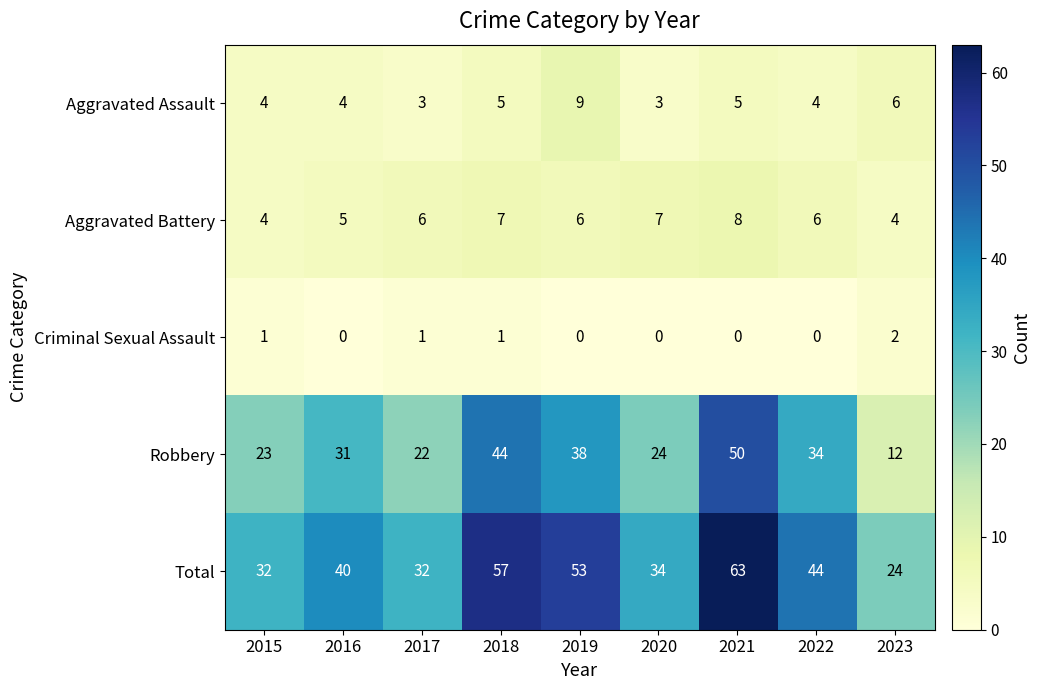

How many Aggravated Battery values are between 5 and 7?

6